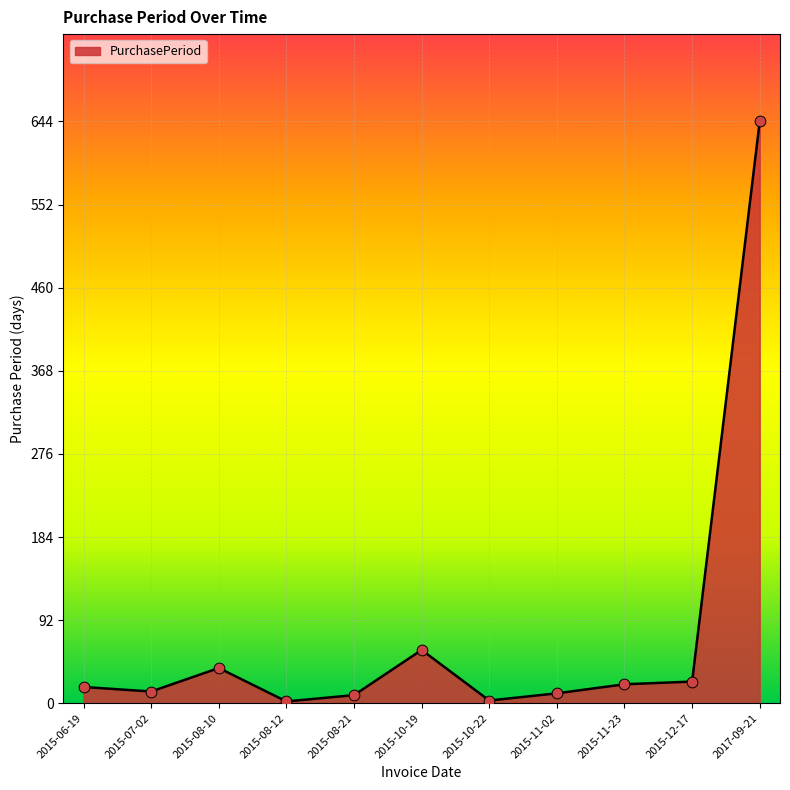

What is the change in value from 2015-10-19 to 2017-09-21?

+585